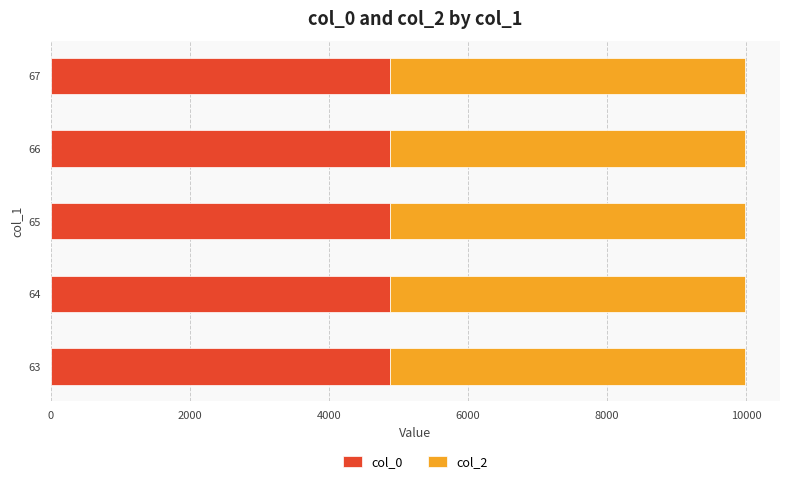

What is the average value of the col_0 series?

4876